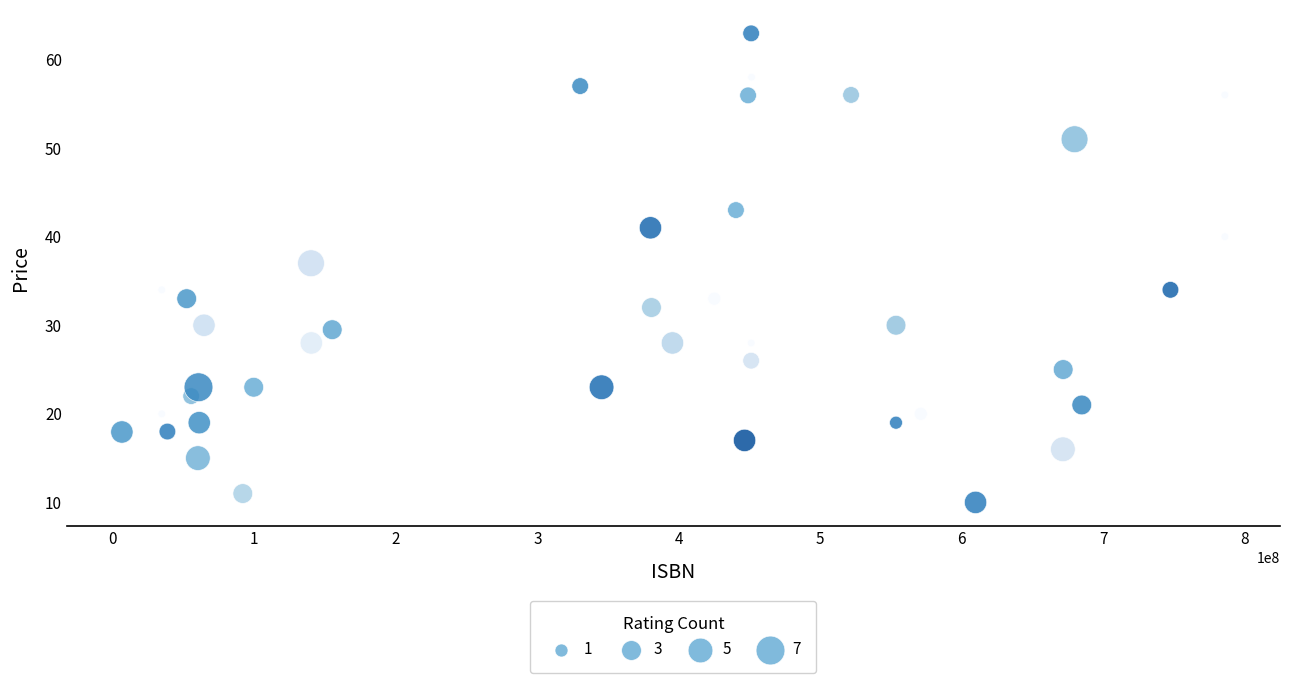

What is the range of X values (max minus min)?

779634810.0